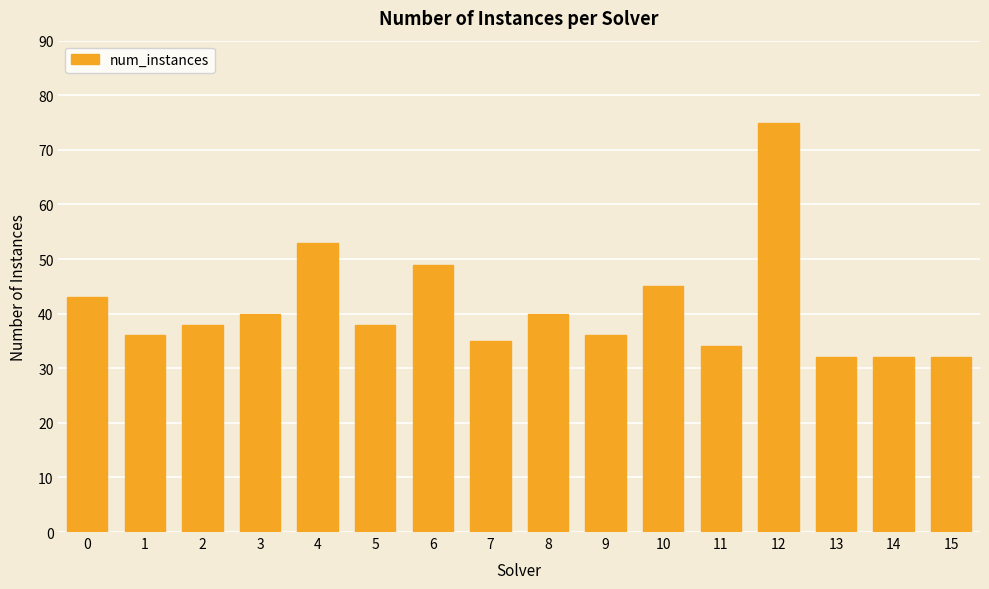

At which label is the value closest to 53?

4